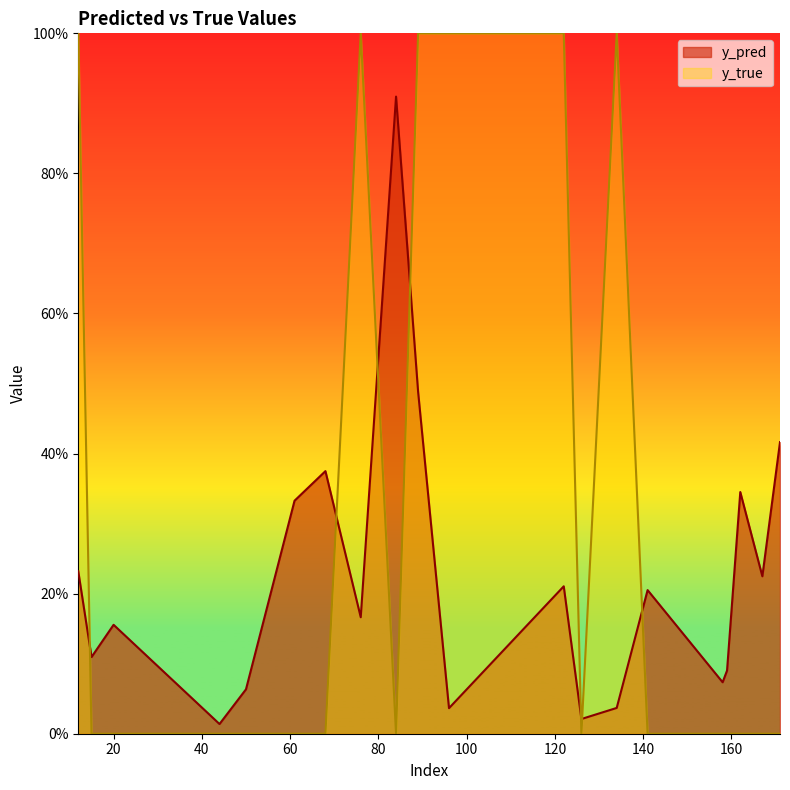

Is it true that y_true equals 1.5 at 96?

False